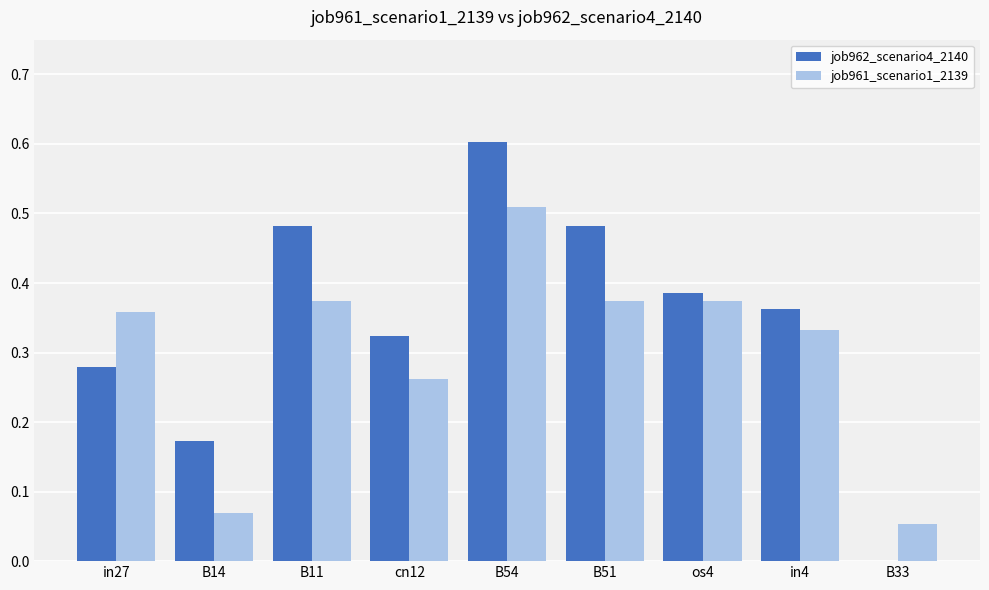

What is the total value across all series at os4?

0.8